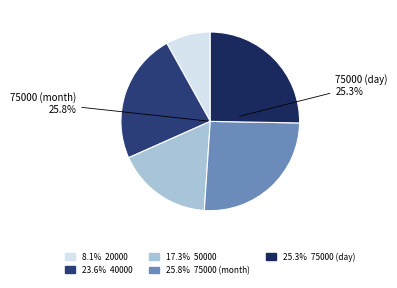

Approximately how many times larger is the value at 40000 compared to 75000 (day)?

0.9